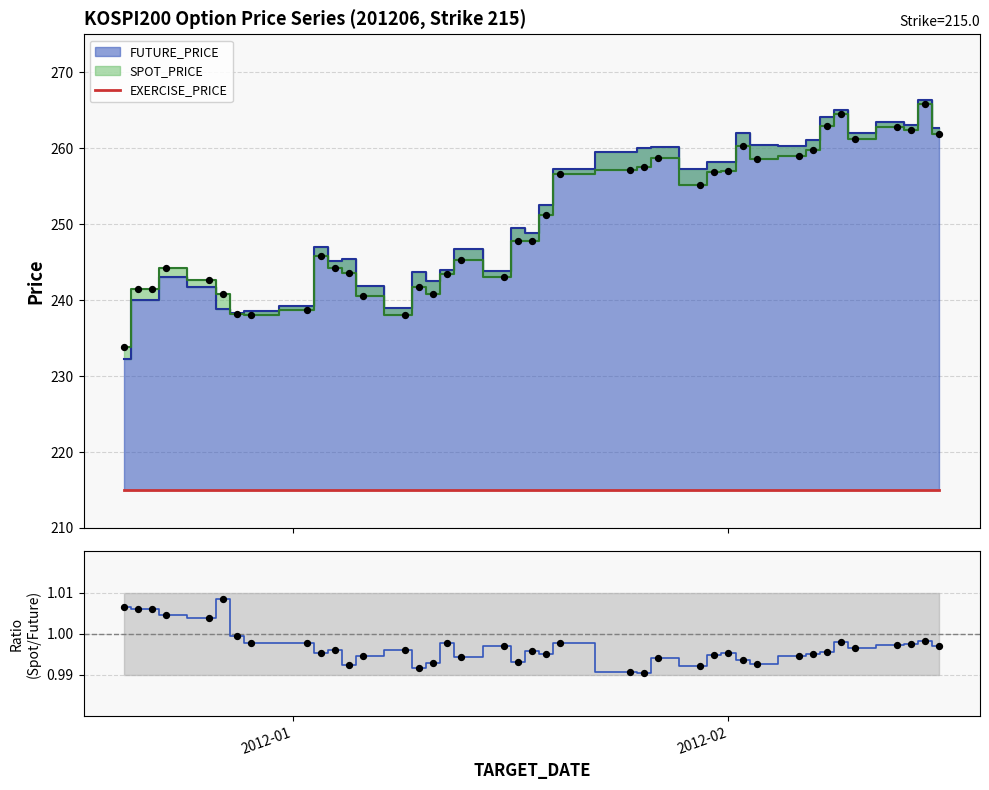

Is the value of EXERCISE_PRICE at 37 greater than the value of SPOT/FUTURE at 3?

Yes